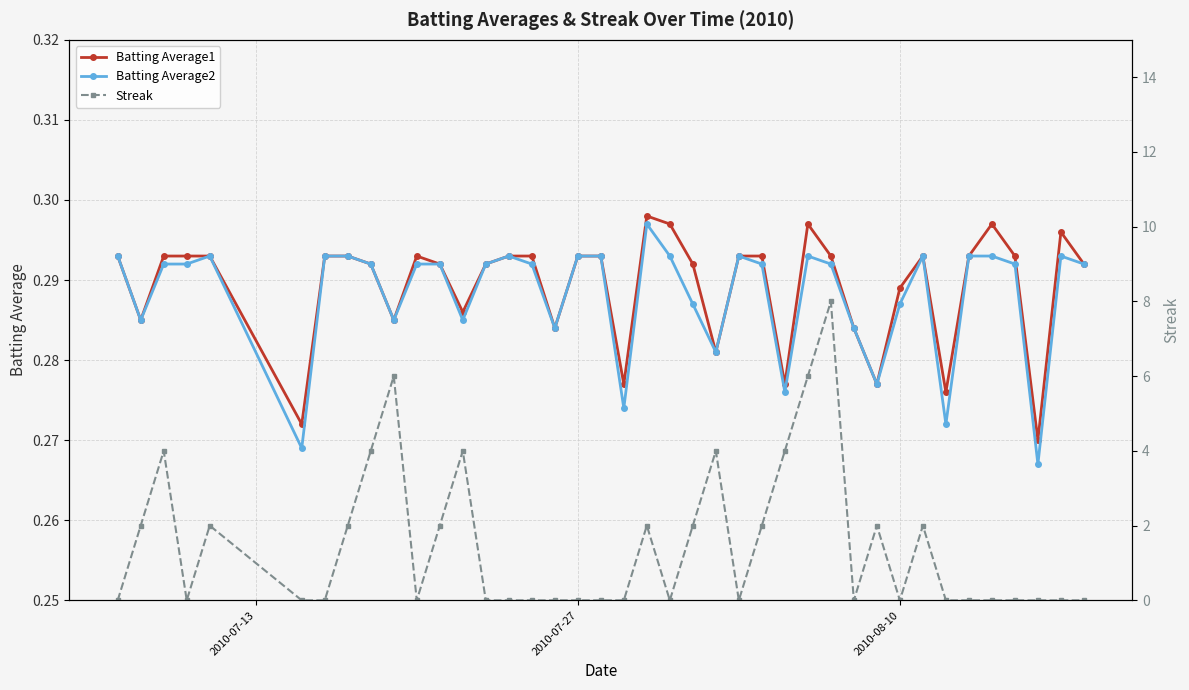

True or false: Batting Average1 has more than 1 points higher than both neighbors.

True